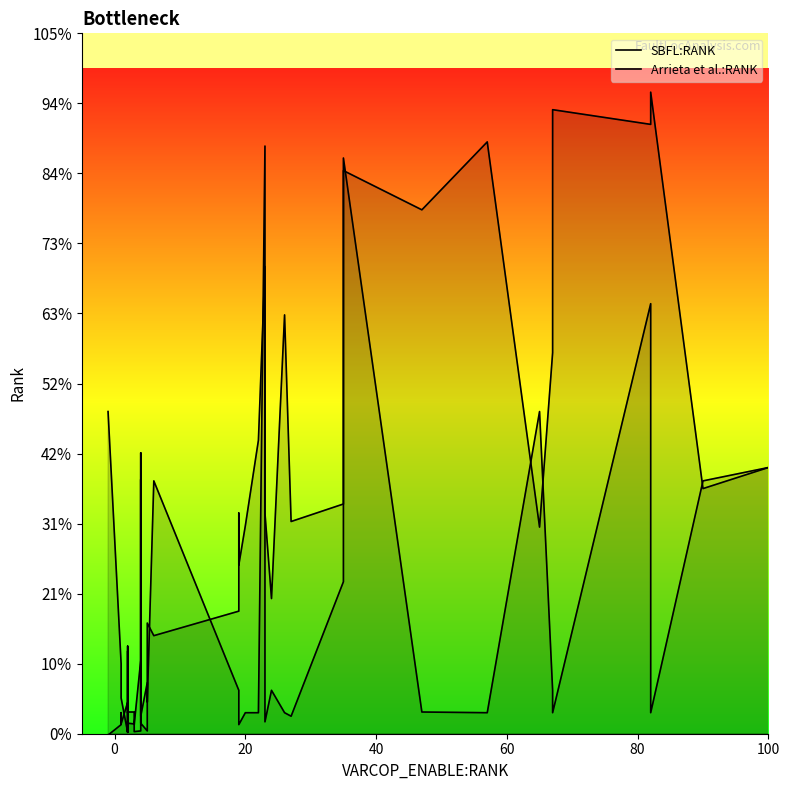

Which series has the widest spread of values?

SBFL:RANK